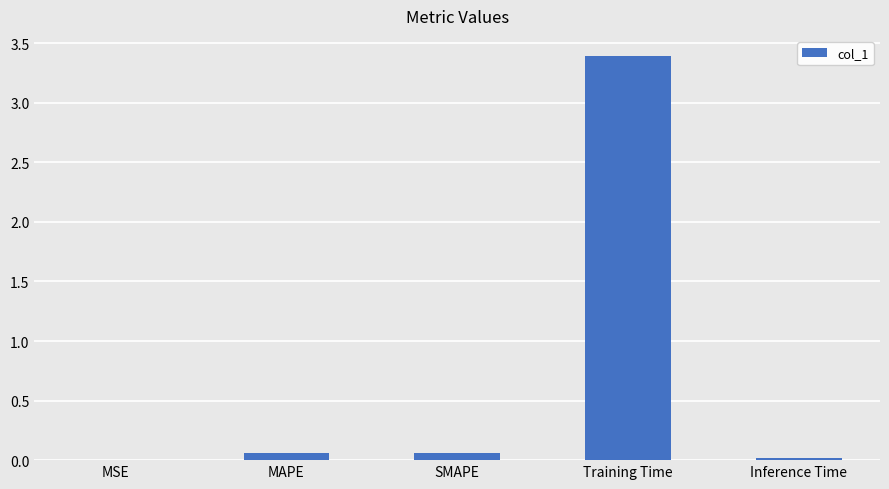

The chart shows a value of 0.0 at Inference Time. True or false?

True